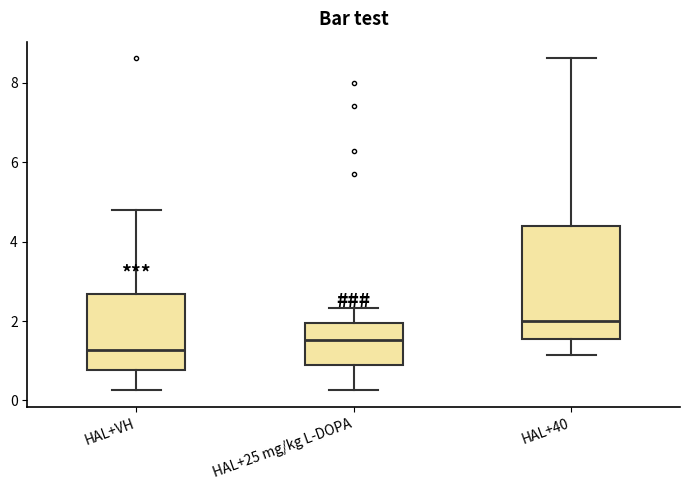

Where is the upper edge of the box for HAL+VH on the y-axis? The values are not printed on the chart, so give them approximately, as read against the axis.

2.6